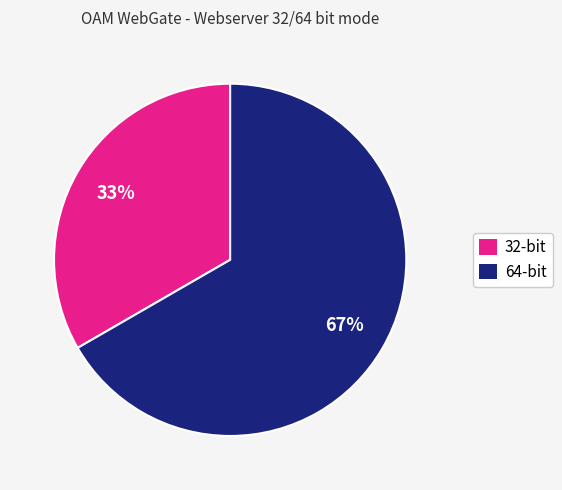

True or false: 32-bit accounts for 33% of the total.

True